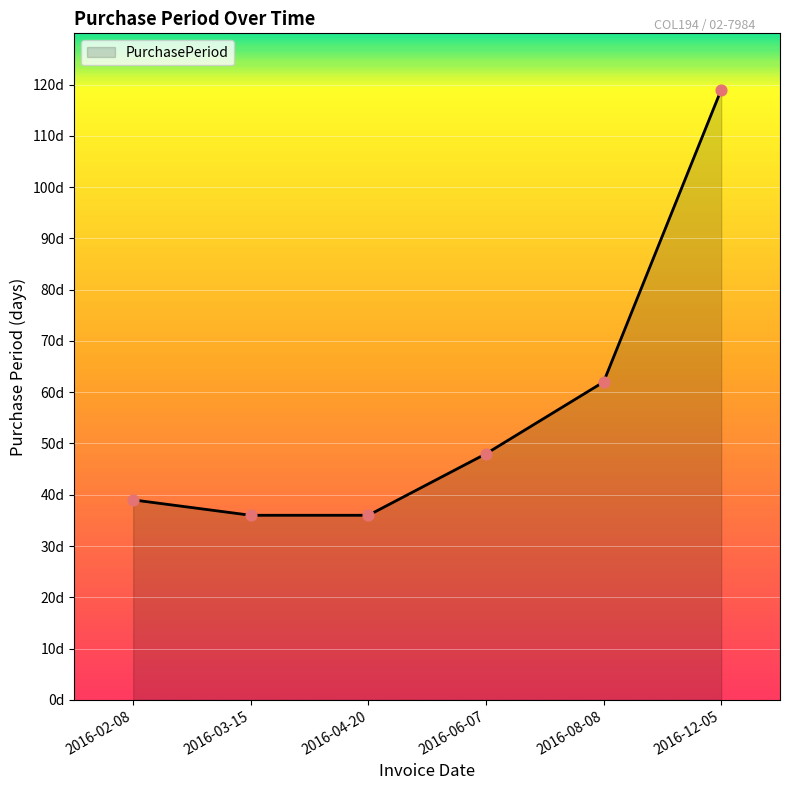

Between 2016-06-07 and 2016-08-08, which is larger?

2016-08-08